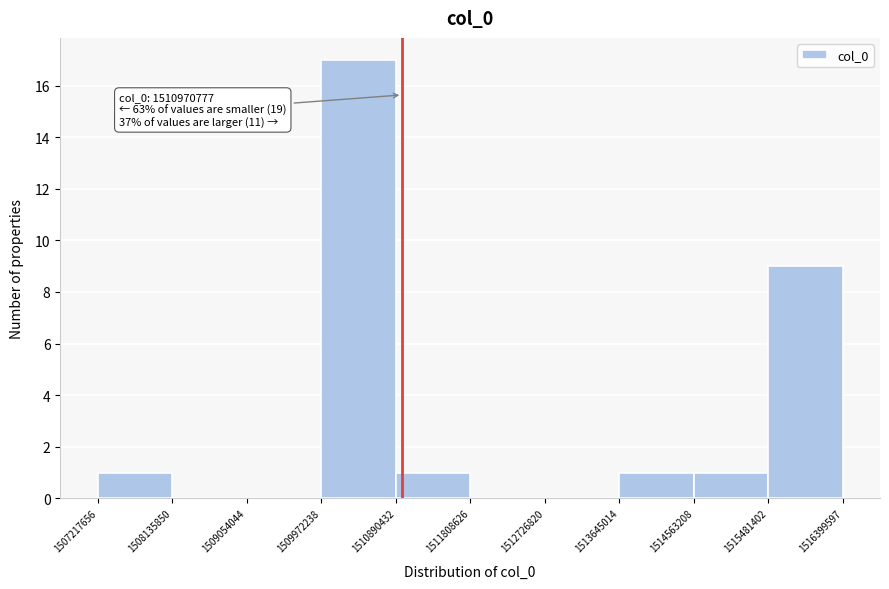

Which range on the x-axis has the tallest bar?

1509972238 to 1510890432